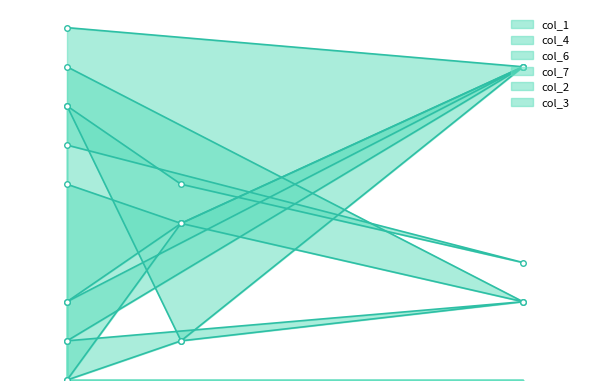

Where is the first local minimum for col_1?

4